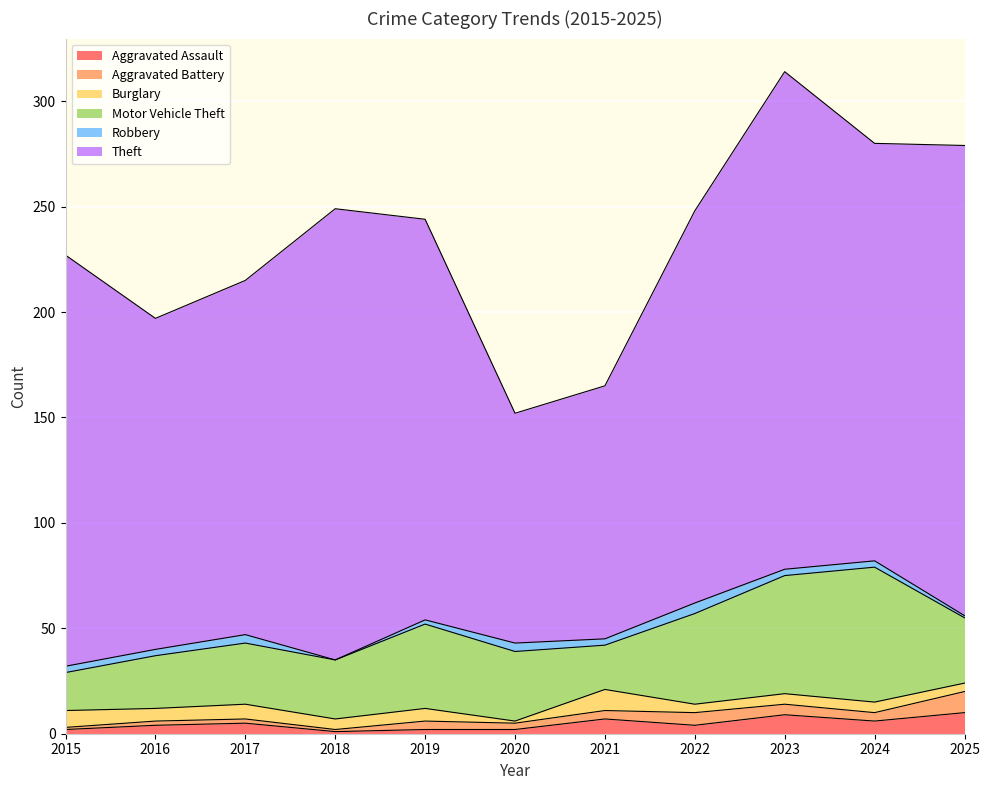

Is the value of Burglary at 2021 greater than the value of Theft at 2021?

No